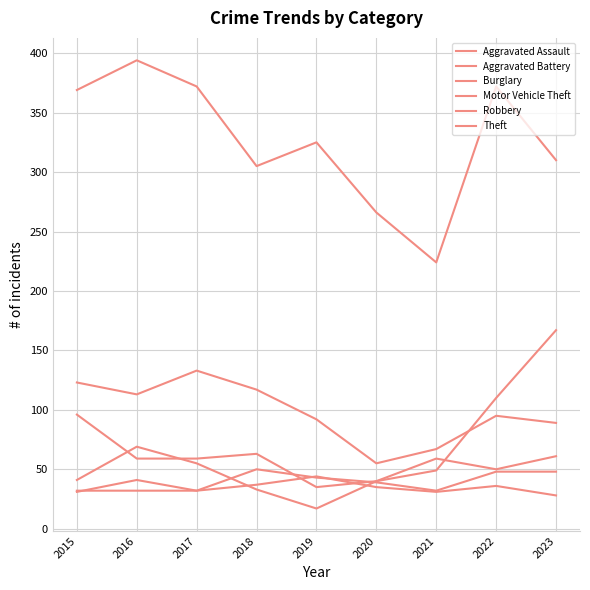

After their last crossing, which series has the higher values: Motor Vehicle Theft or Aggravated Assault?

Motor Vehicle Theft